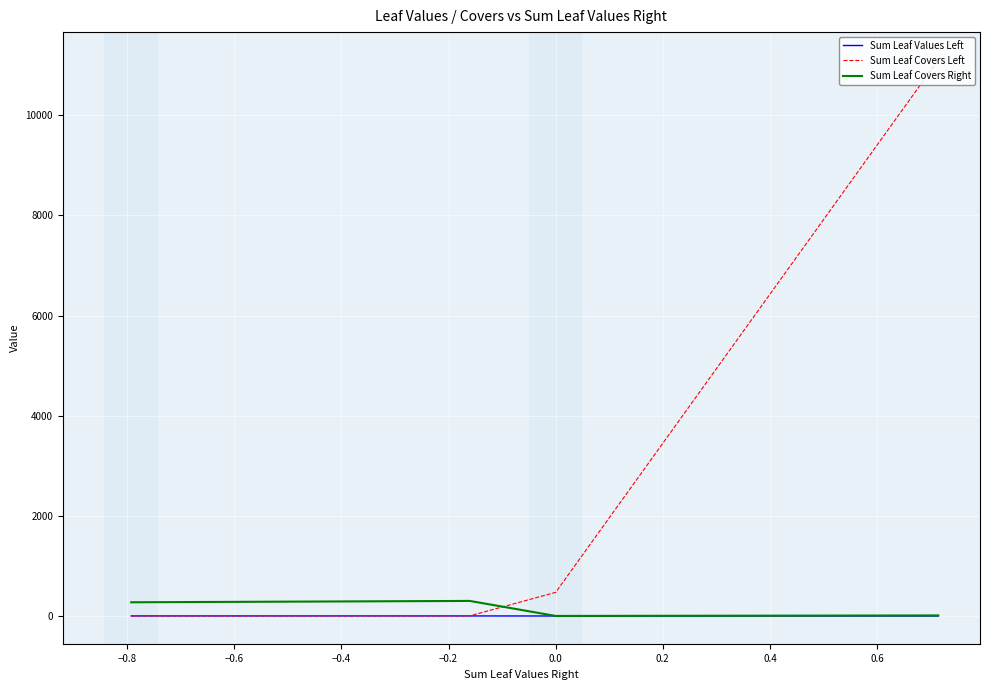

What is the greatest value displayed?

11108.0